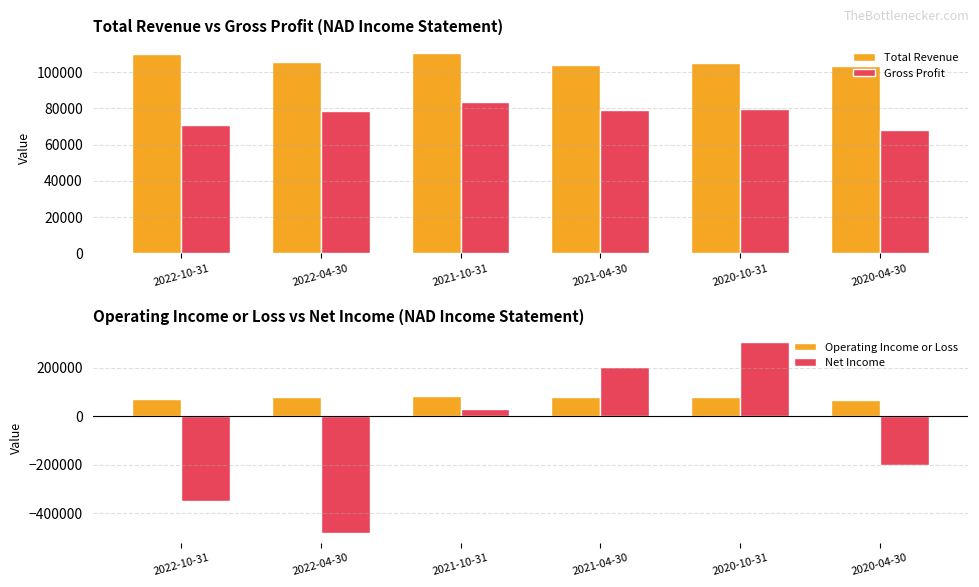

What is the label of the 6th bar from the left?

2020-04-30